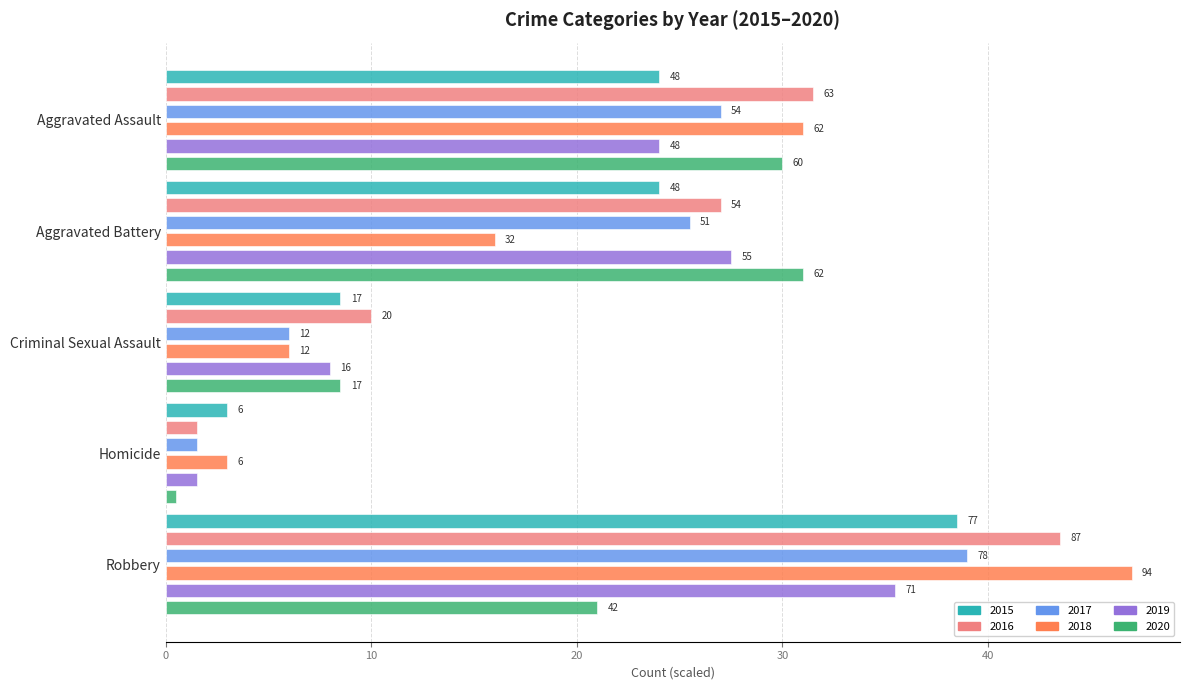

What is the approximate value of 2019 at Homicide?

1.5